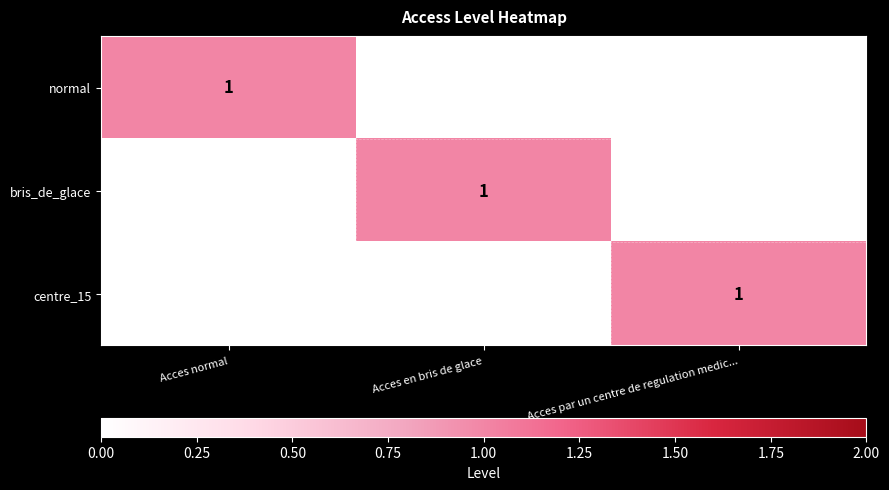

Reading left to right, list all the values displayed in this chart.

normal: 1	0	0
bris_de_glace: 0	1	0
centre_15: 0	0	1